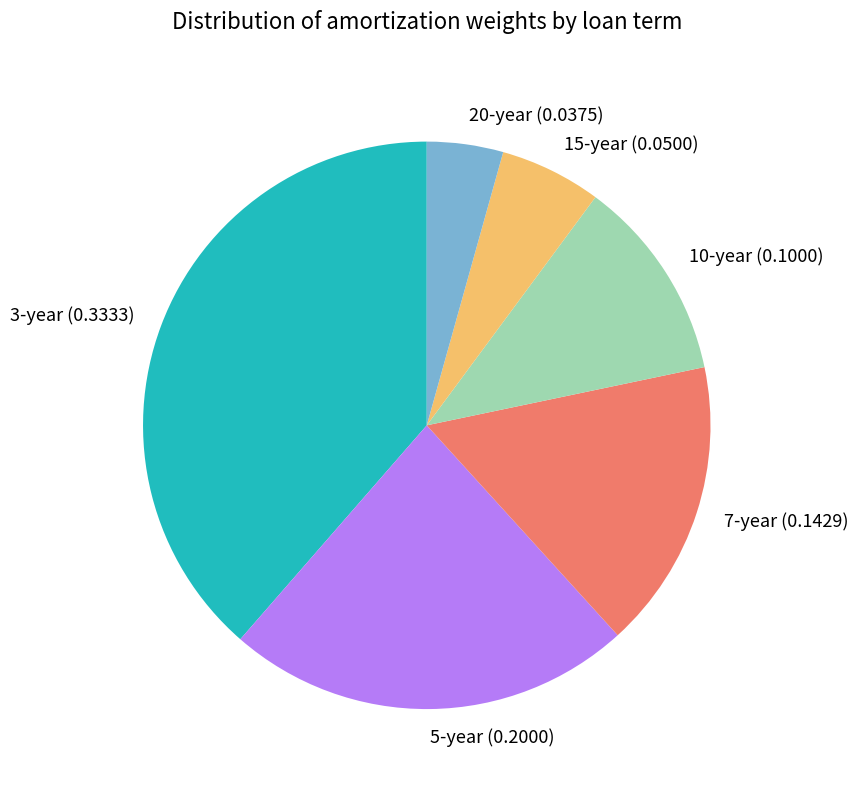

Do 15-year and 3-year together represent more than half of the pie?

No